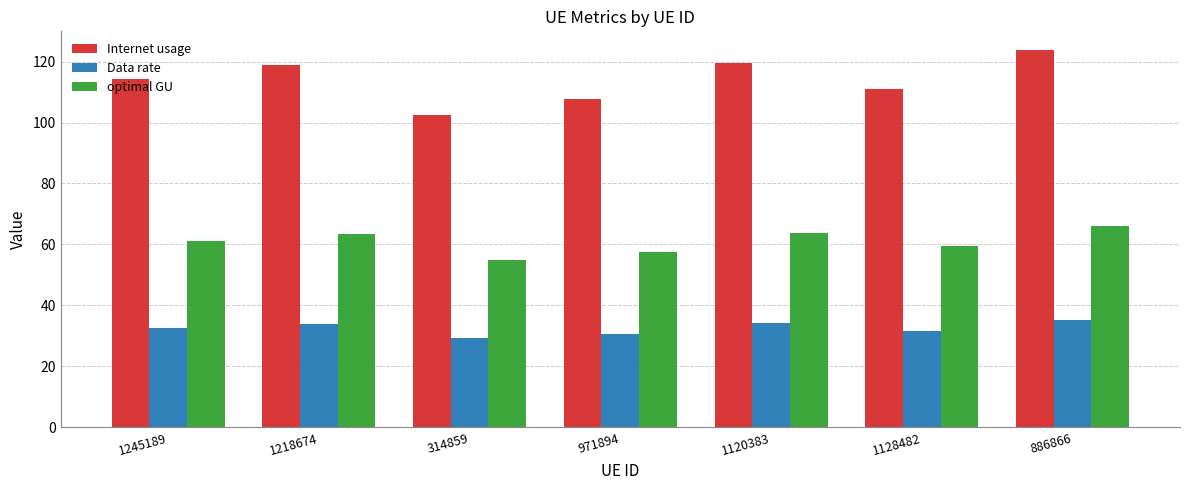

Is the value of Internet usage at 886866 greater than the value of Data rate at 886866?

Yes